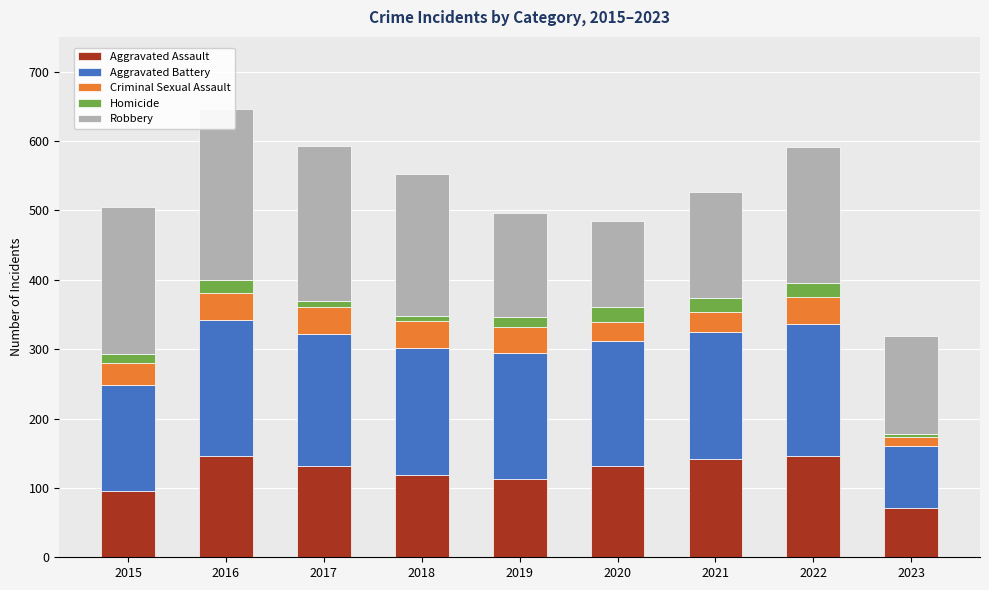

What is the sum of the Robbery values at 2015 and 2018?

416